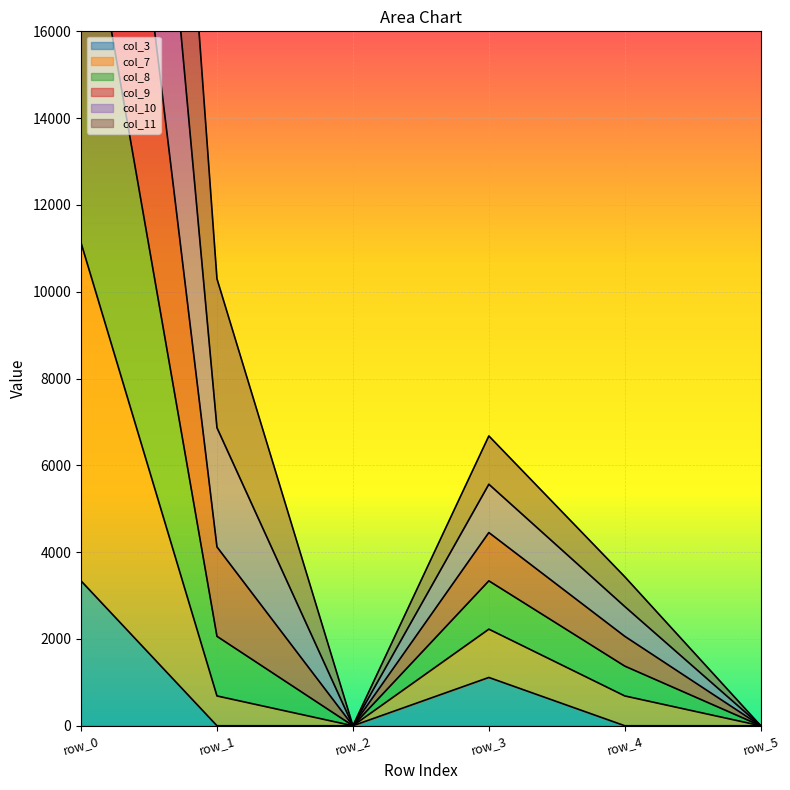

Does the chart display data point markers on the line(s)?

No